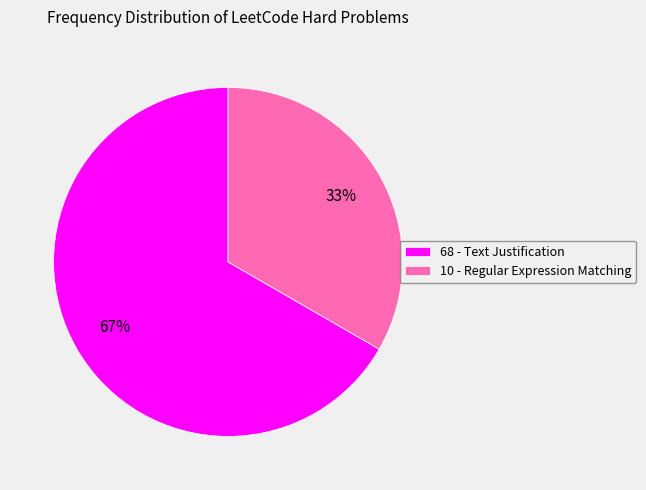

To the nearest percent, what is the average slice percentage?

50%